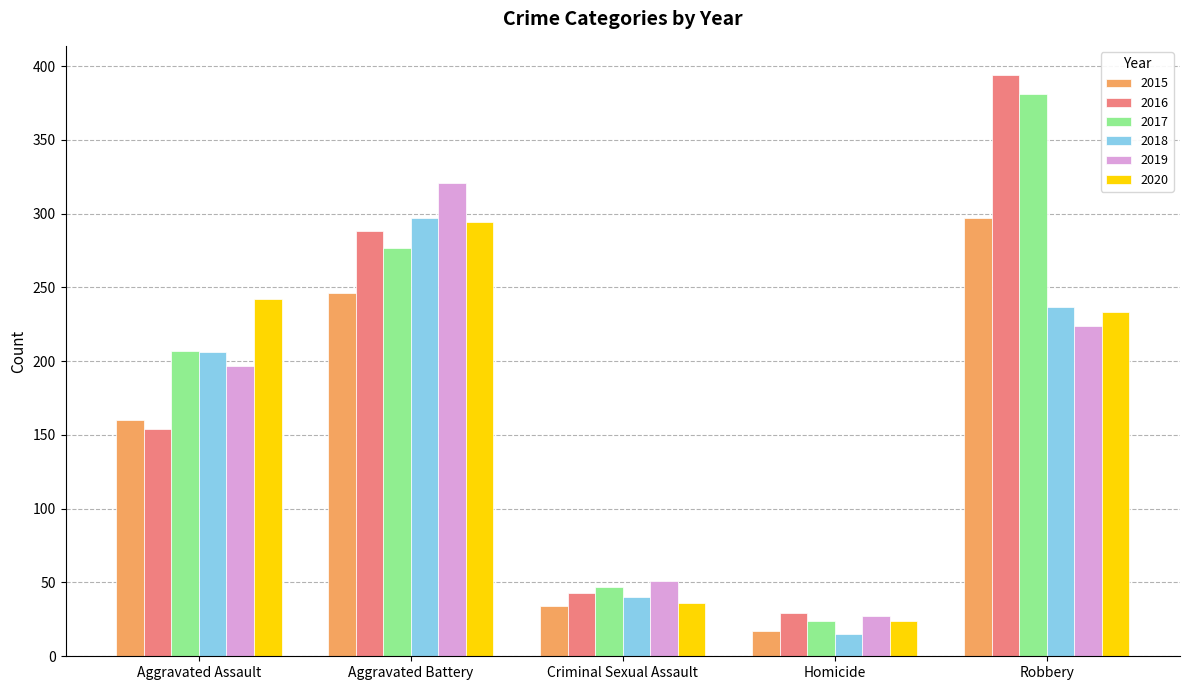

What is the spread (max minus min) of values at Homicide?

14